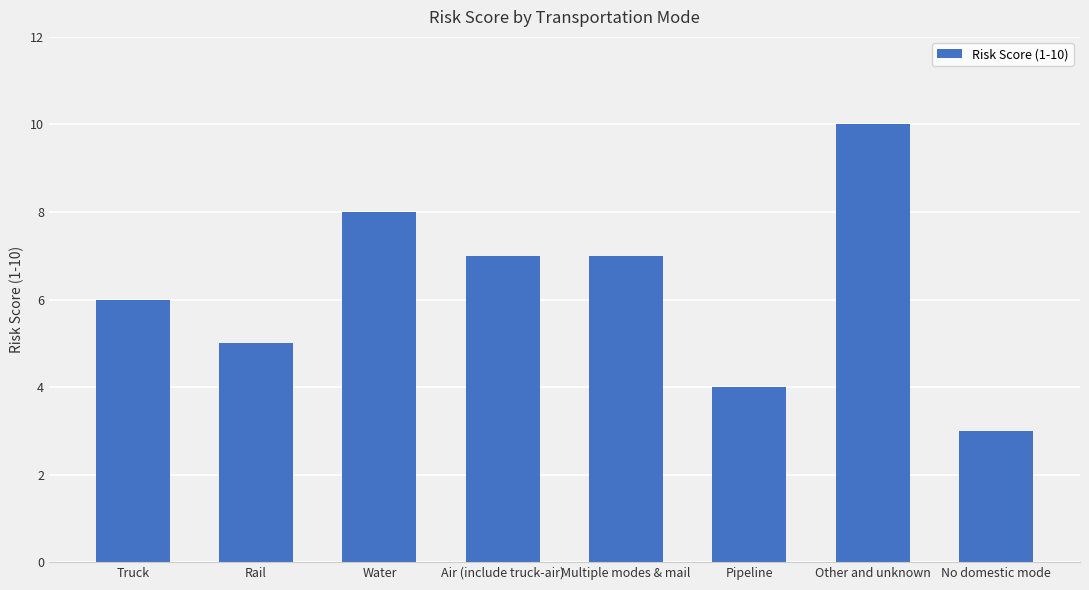

How many bars are there in total?

8